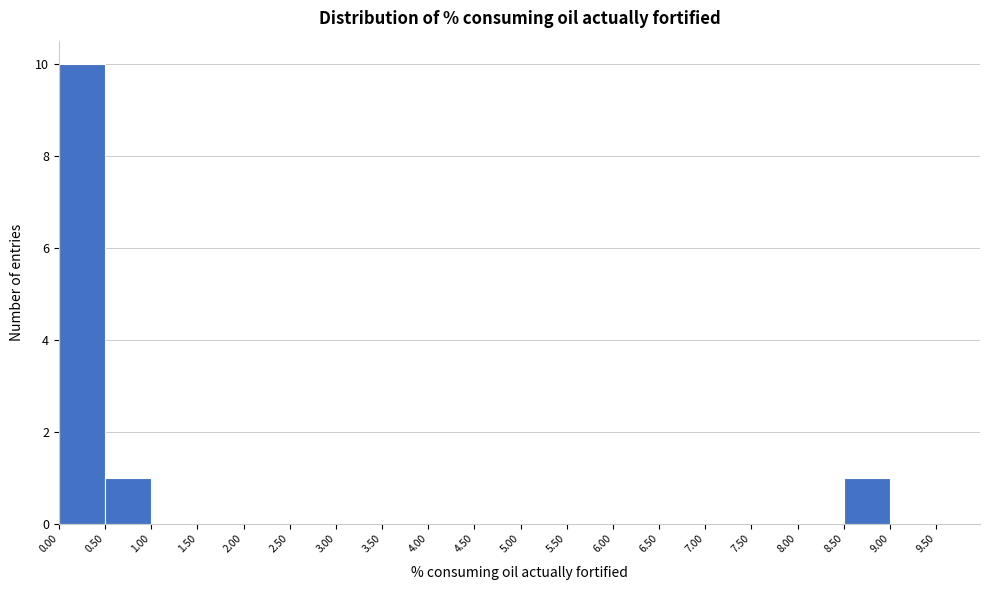

Over which range of the x-axis is the bar tallest?

0.00 to 0.50